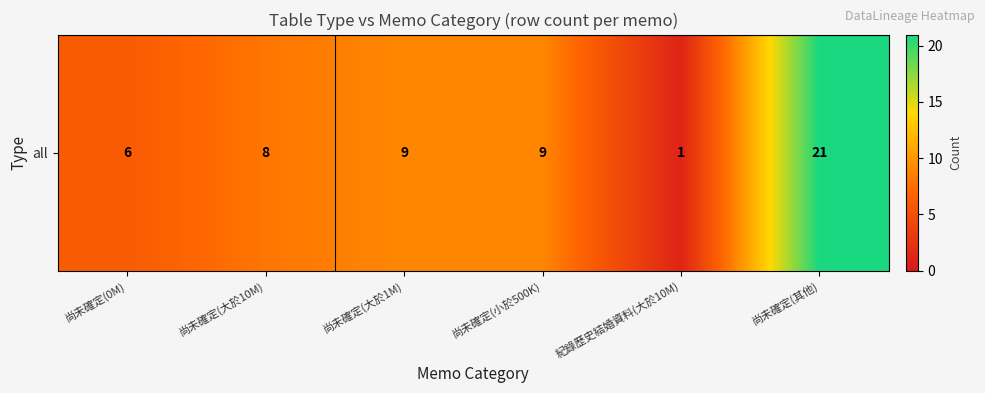

Which label corresponds to the smallest value in the chart?

紀錄歷史結婚資料(大於10M)